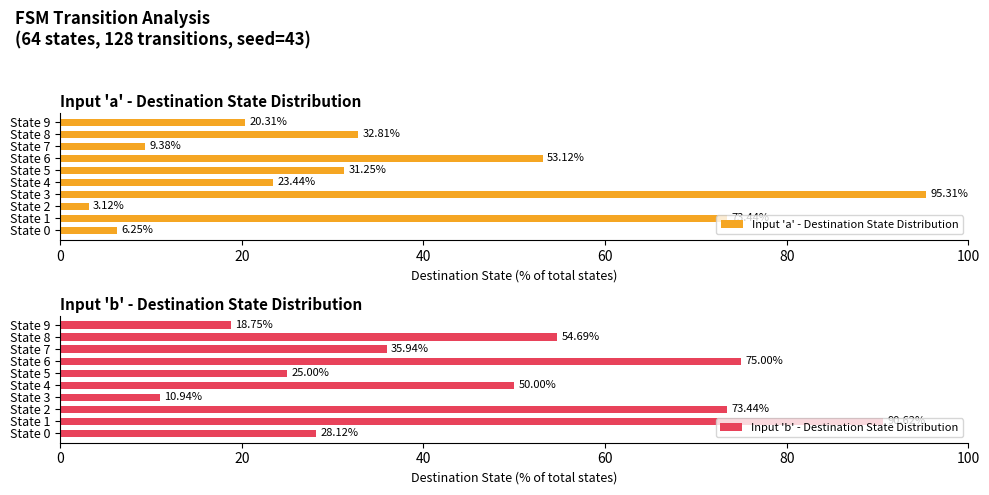

Count the number of categories in the chart.

10